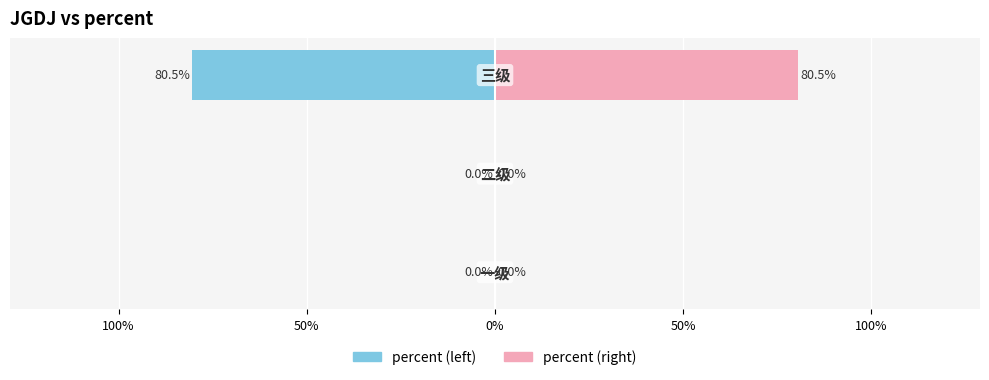

Reading right to left, extract all data points from this chart.

三级=0.8	二级=0.0	一级=0.0